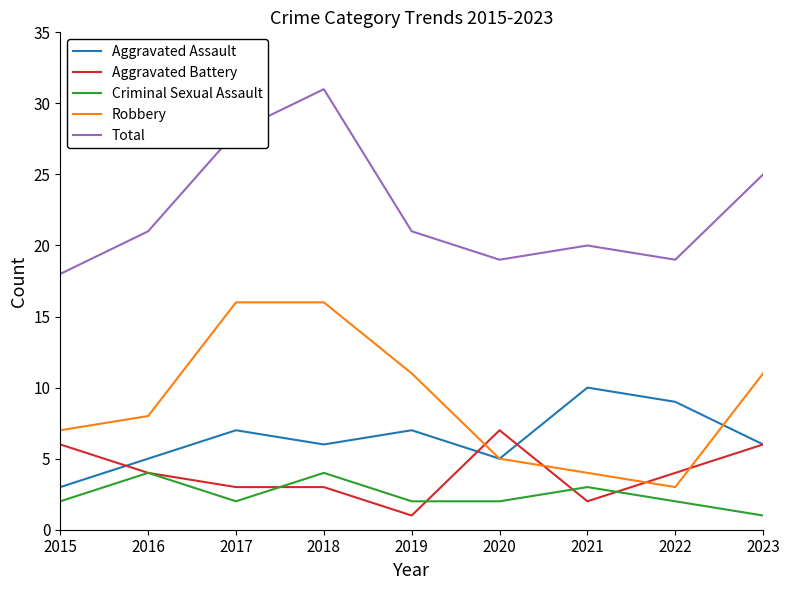

At how many categories does at least one series exceed 10?

9